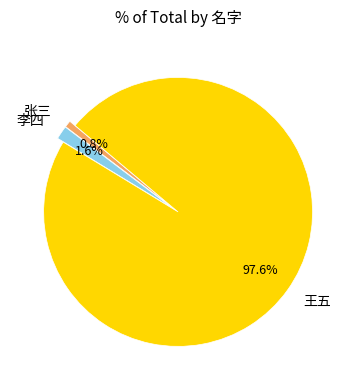

What is the largest slice in the pie chart?

王五